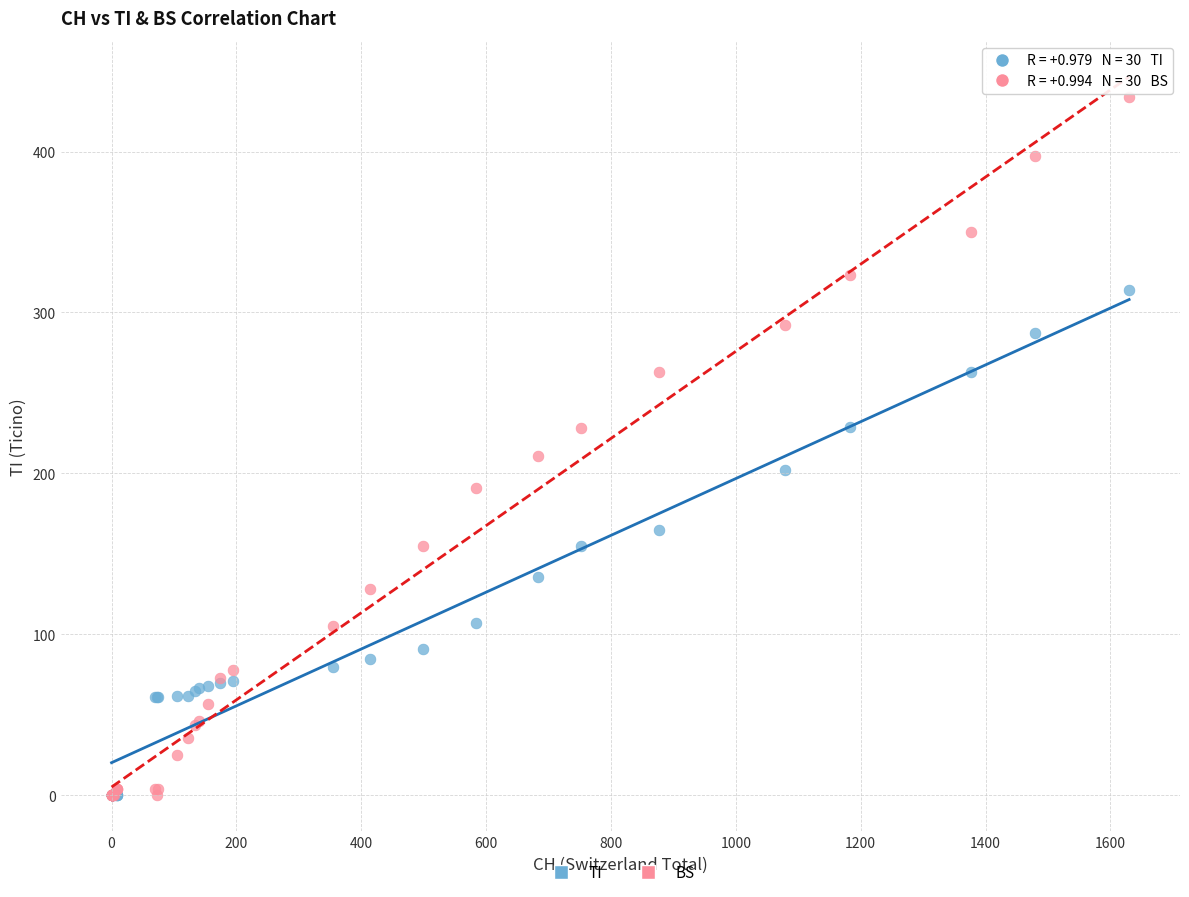

Which series has the largest Y range (max minus min)?

BS